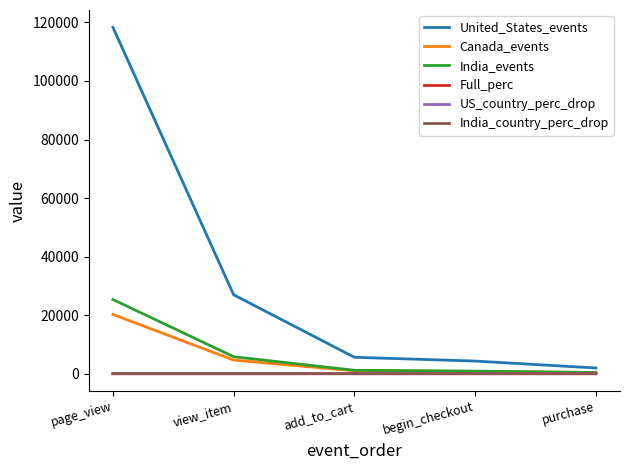

Is it true that India_country_perc_drop equals 0.0 at purchase?

True